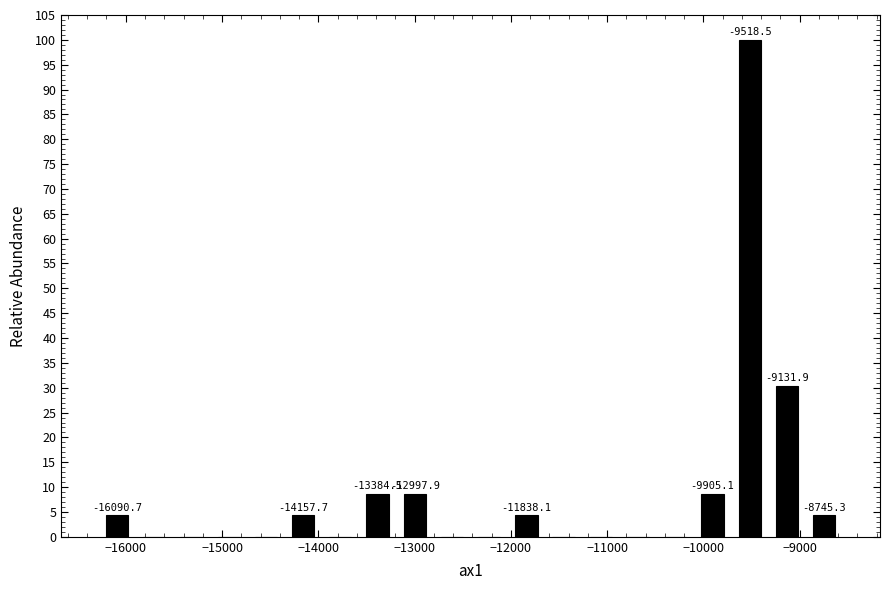

Read against the x-axis, roughly where is the centre of the tallest bar?

-9500